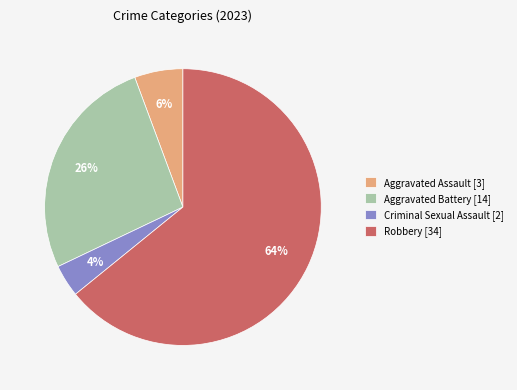

What is the smallest slice in the pie chart?

Criminal Sexual Assault